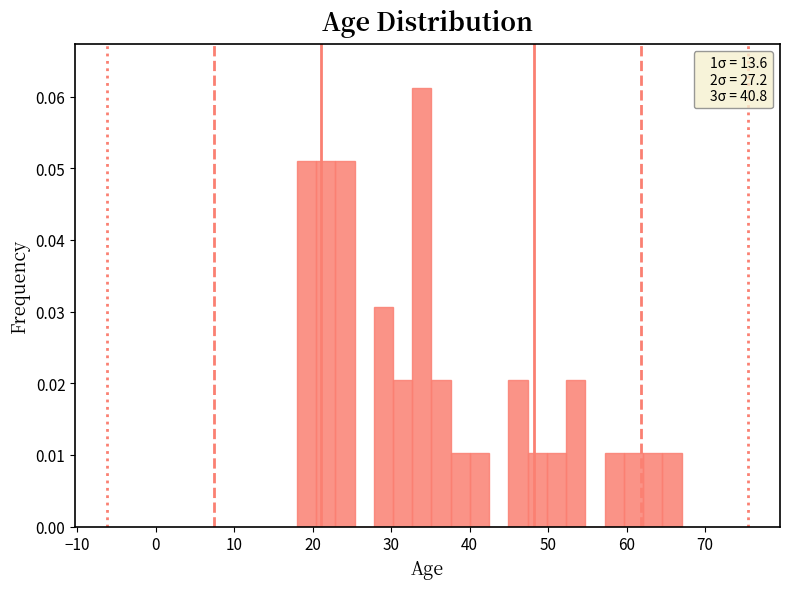

Read against the x-axis, roughly where is the centre of the tallest bar?

34